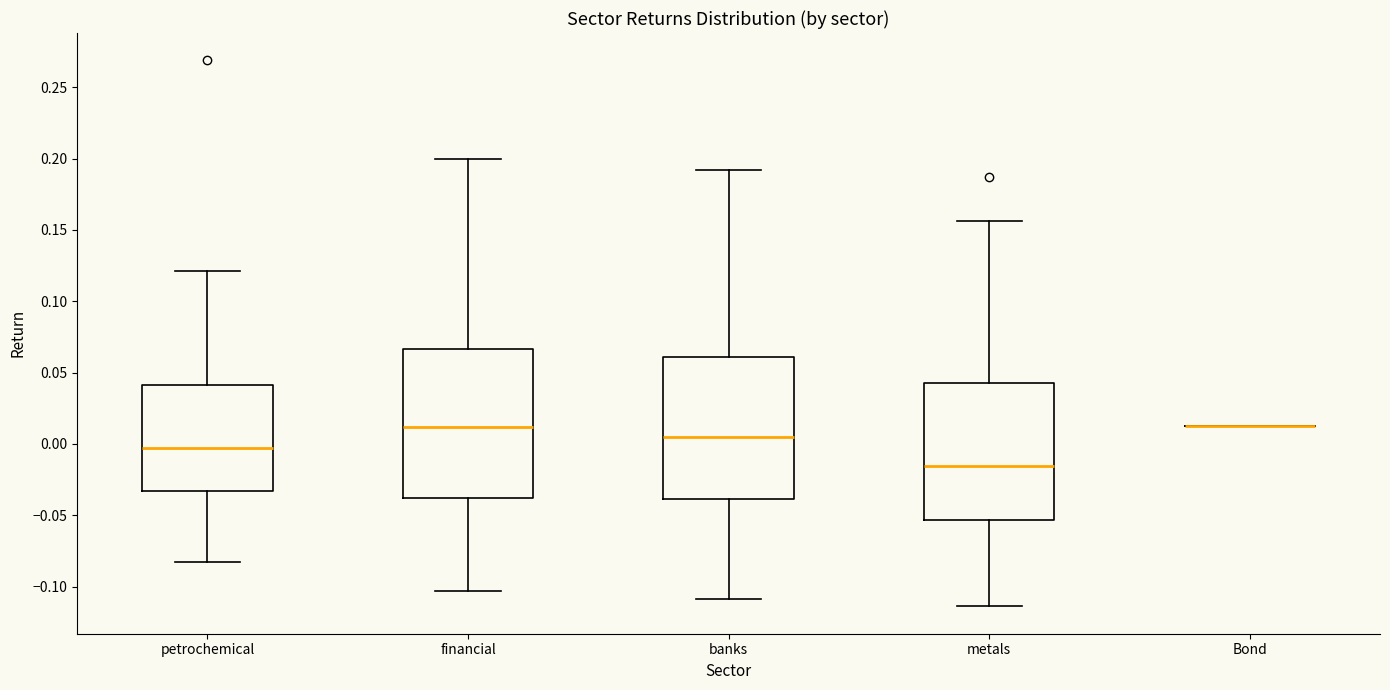

Where is the lower edge of the box for petrochemical on the y-axis? The values are not printed on the chart, so give them approximately, as read against the axis.

-0.035